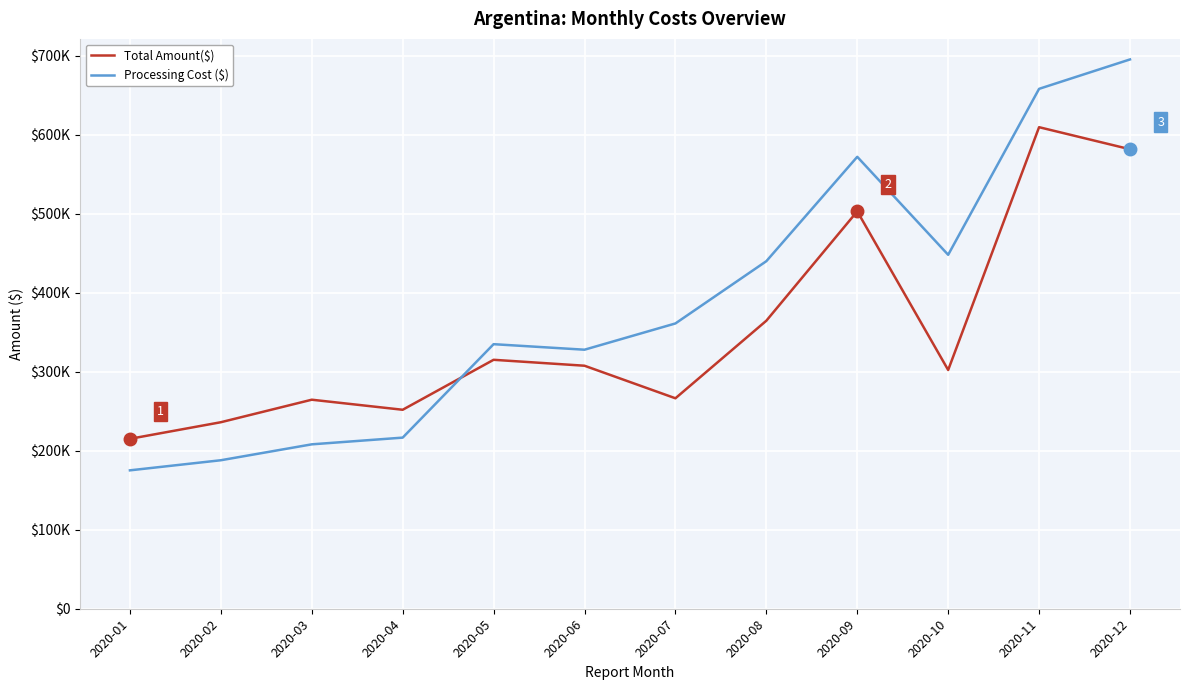

Which category has the lowest value across all series?

2020-01